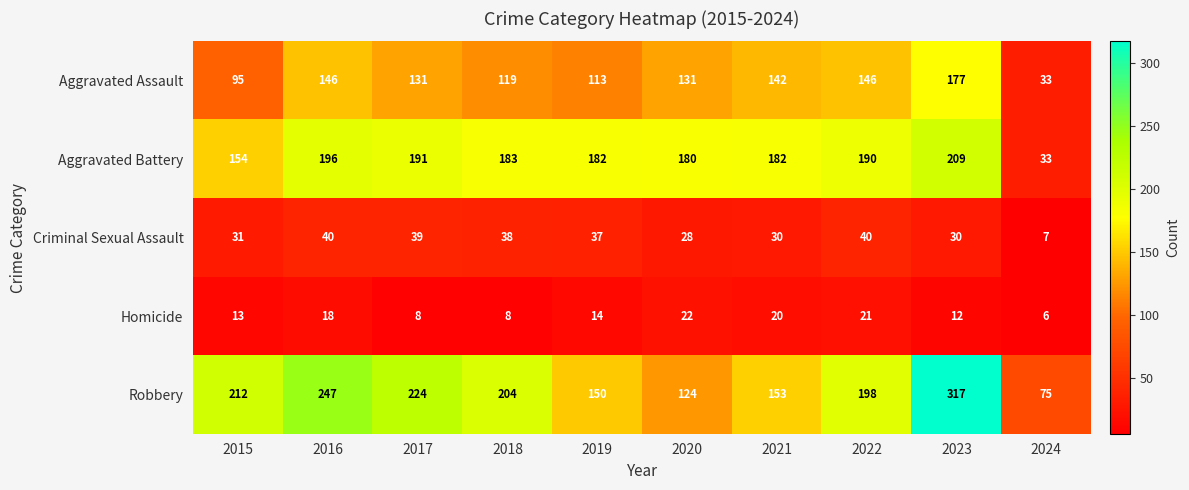

What is the total value across all series at 2024?

154